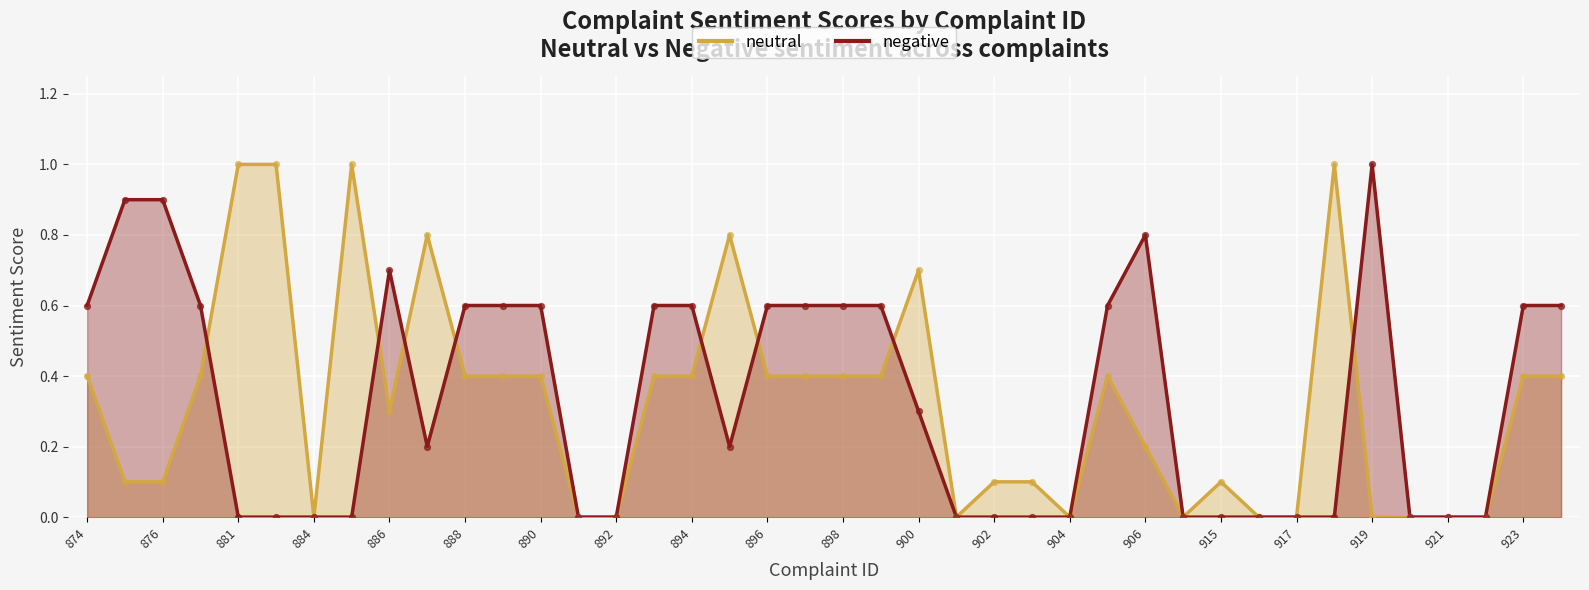

Is the value of negative at 918 greater than the value of neutral at 883?

No